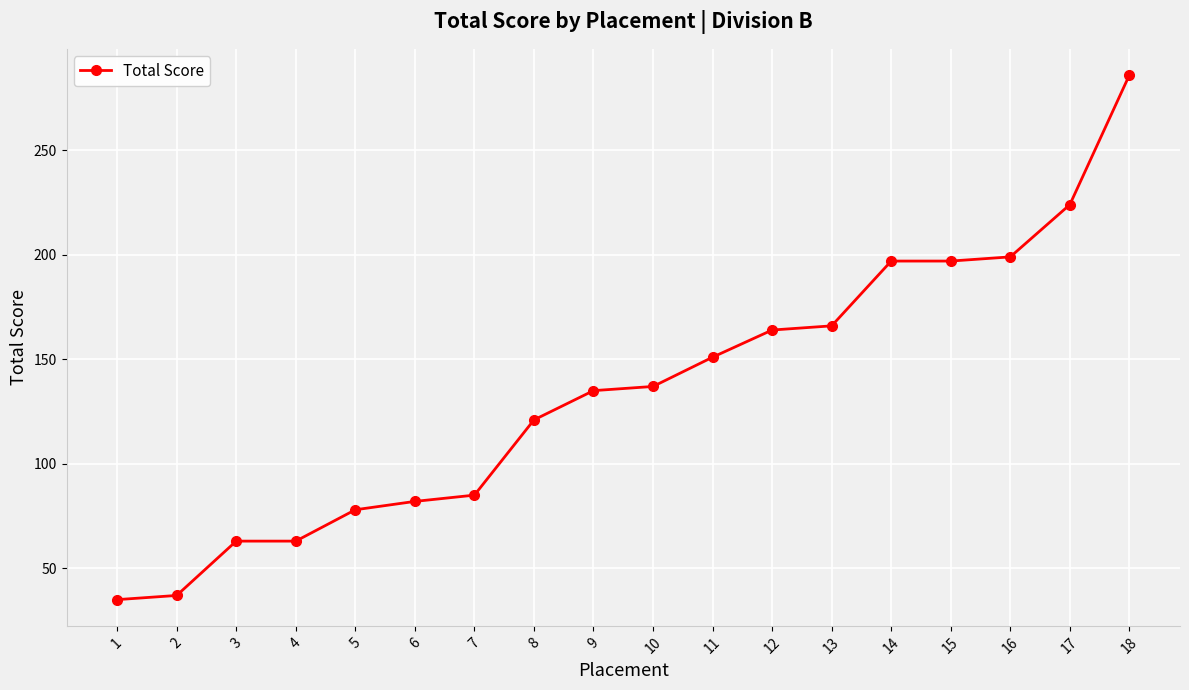

What is the change in value from 6 to 12?

+82